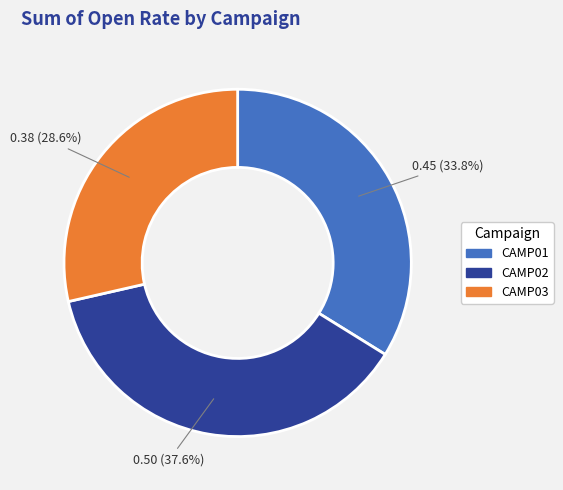

Rank the categories by value from lowest to highest.

CAMP03, CAMP01, CAMP02